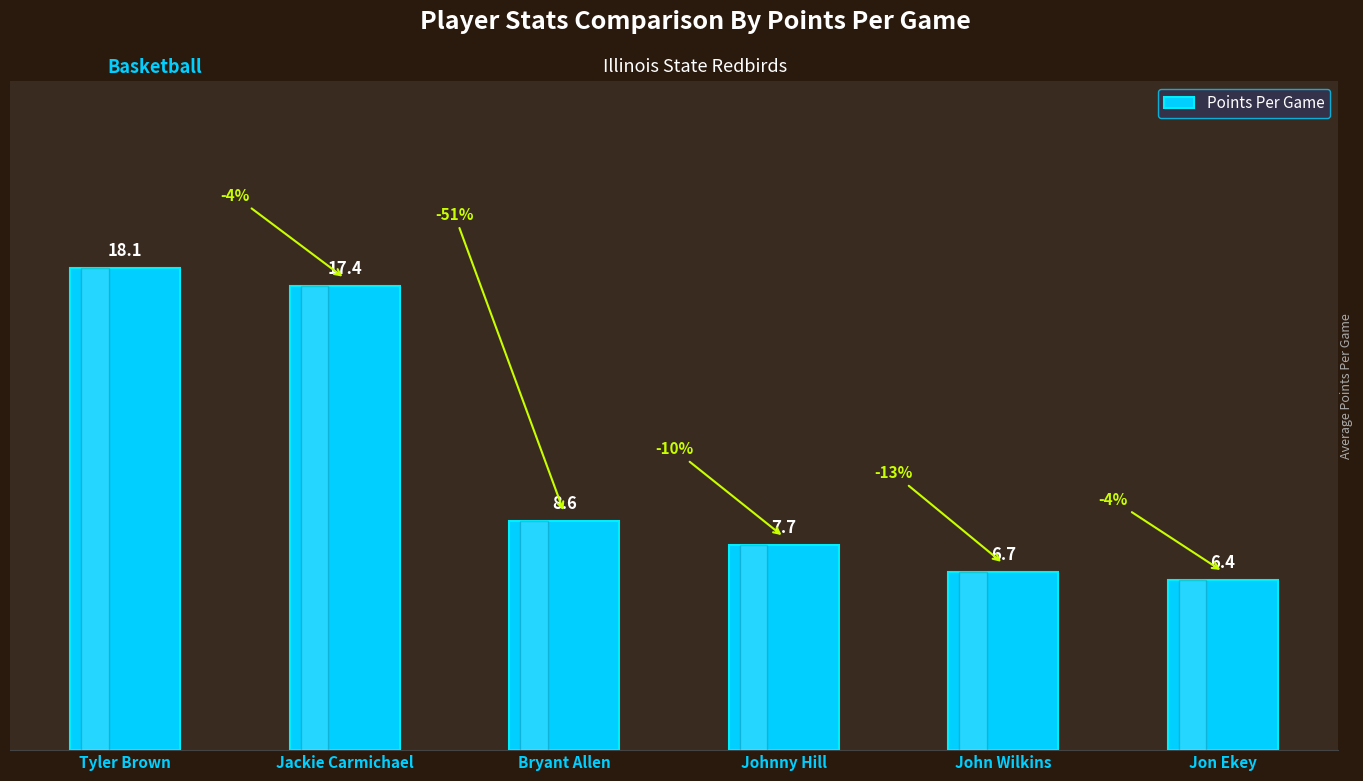

At which category does the chart reach its peak across all series?

Tyler Brown